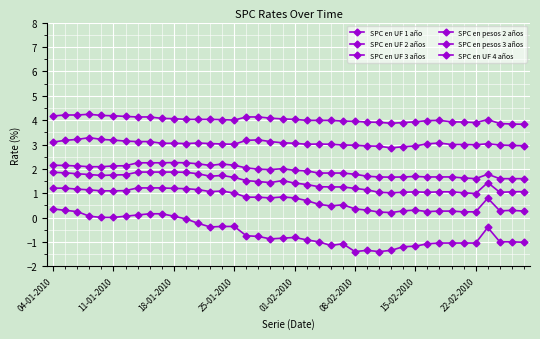

How many categories are shown in the chart?

40